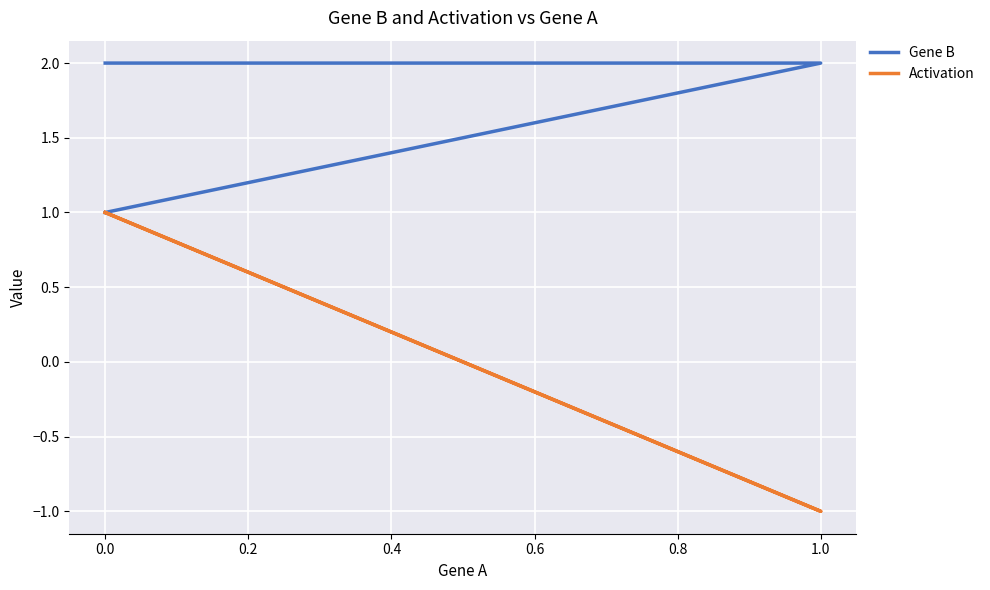

Is this an area chart (filled region under the line)?

No